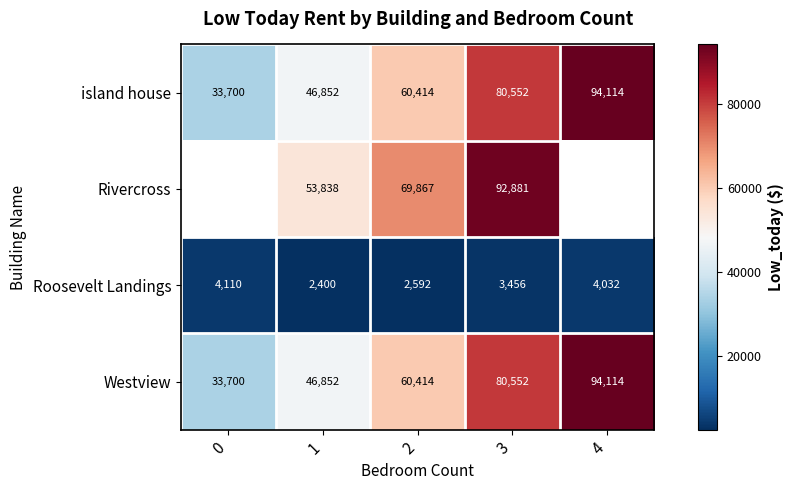

Is the value of Westview at 3 greater than the value of island house at 2?

Yes